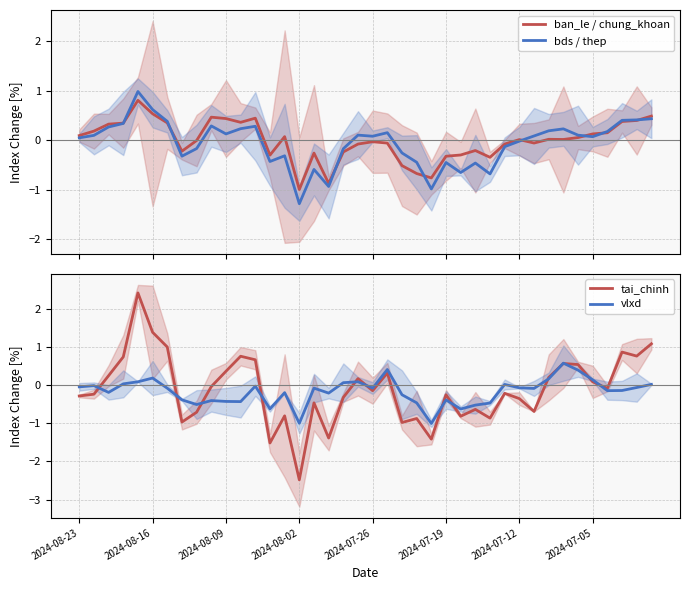

How many values in the tai_chinh series are below 0?

23